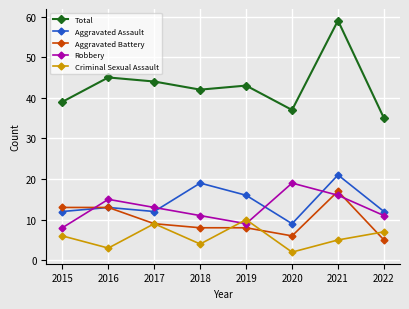

What is the difference between the maximum and minimum values in the Total series?

24